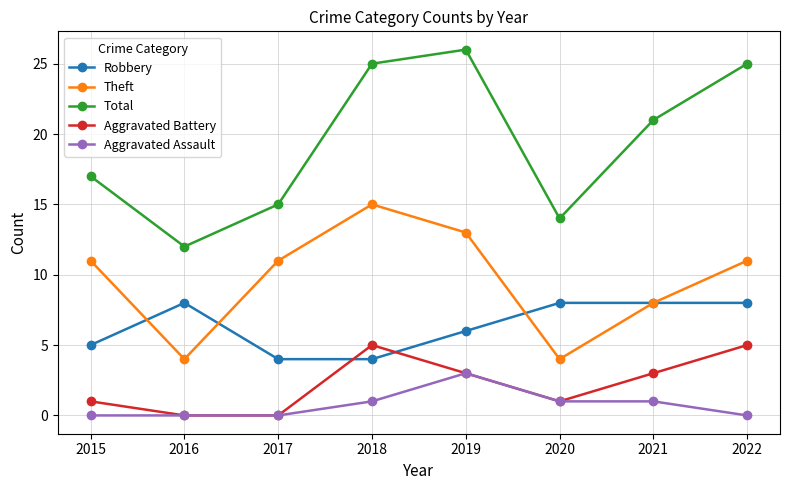

What is the difference between the maximum and second lowest values in the Aggravated Assault series?

3